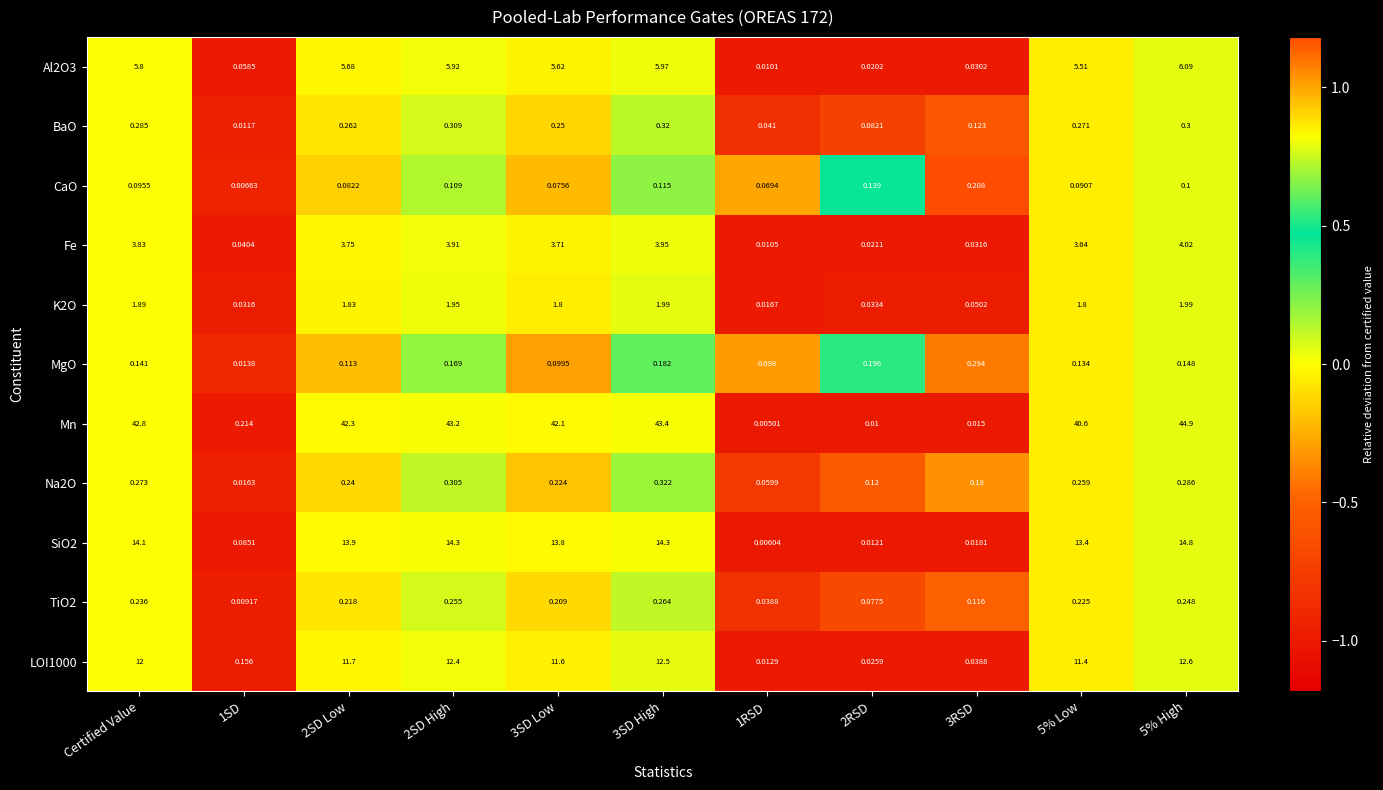

Which series has the largest total across all categories?

Mn